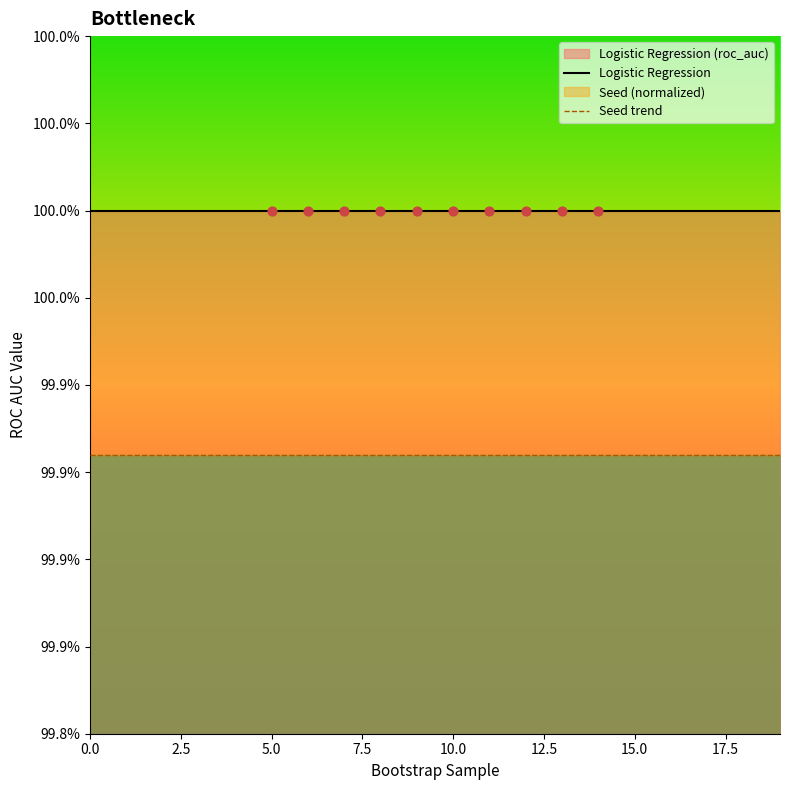

Which series contains the lowest Y value?

Seed trend